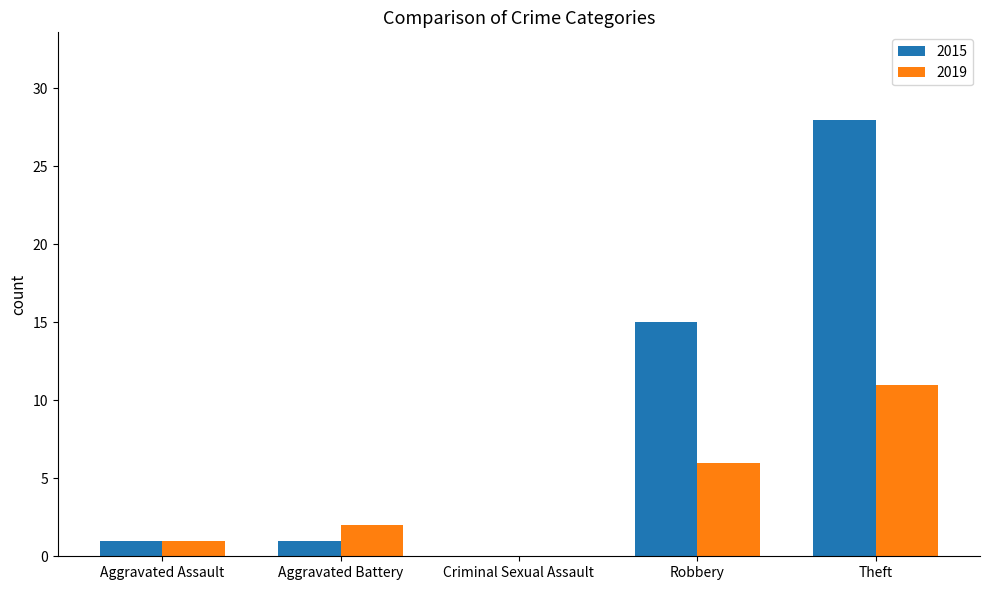

What is the highest value of the 2015 series?

28